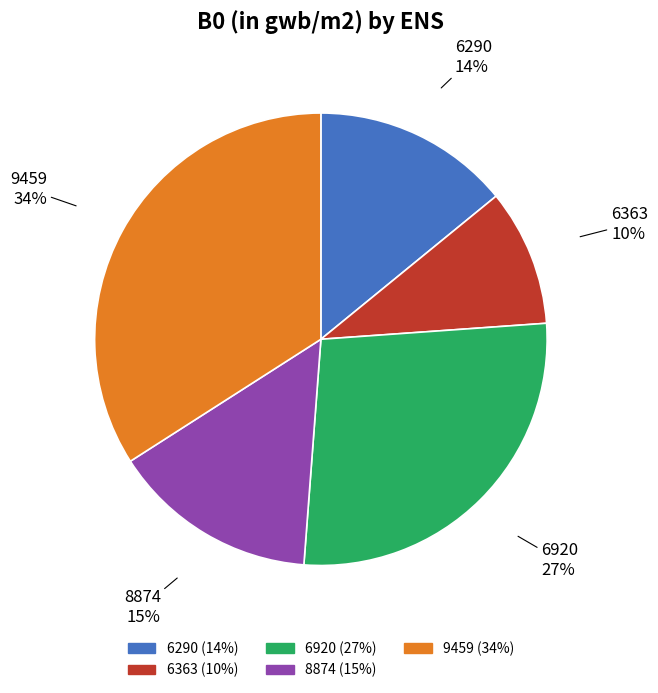

Approximately how many times larger is the value at 6363 compared to 8874?

0.7